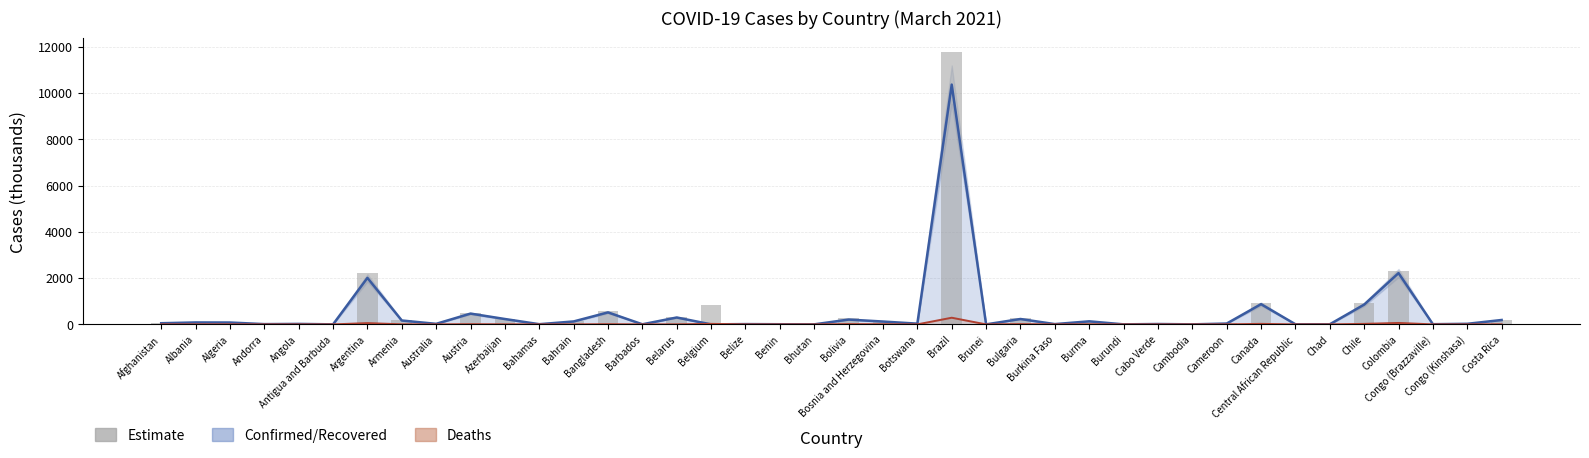

Does the chart contain stacked bars?

No